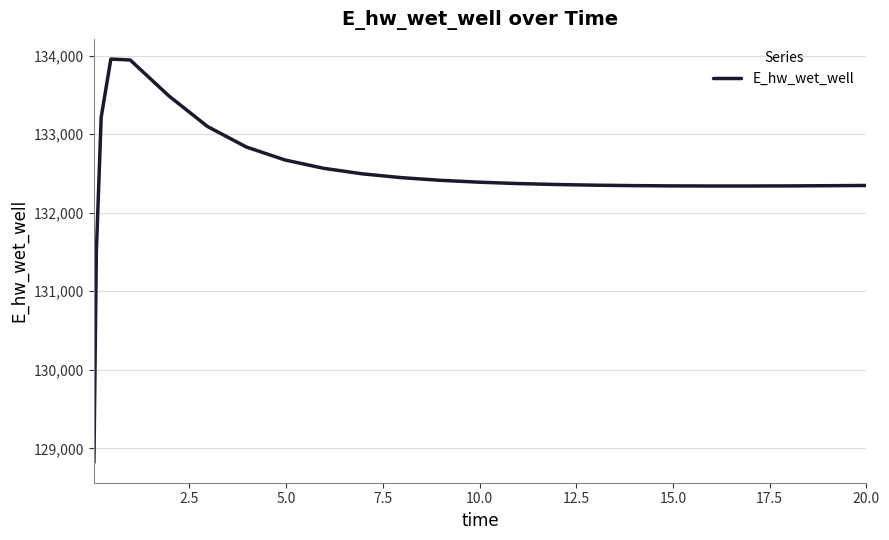

What is the difference between the maximum and minimum values?

5135.2